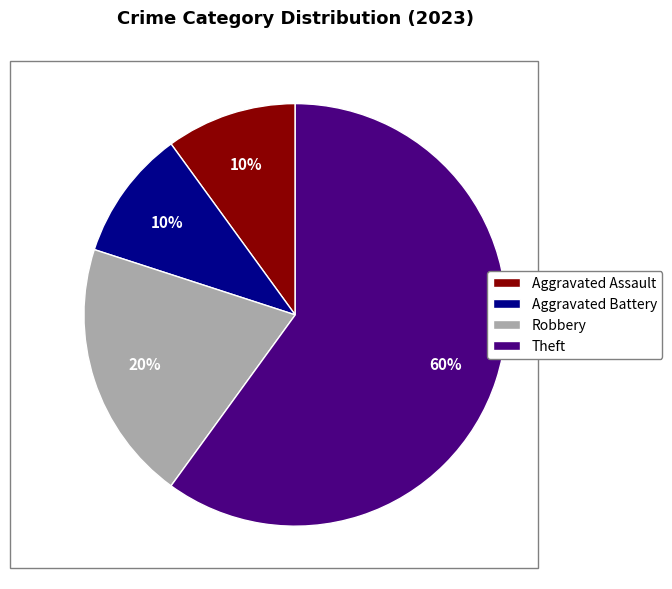

To the nearest percent, what is the difference between the largest and smallest slice percentages?

50%